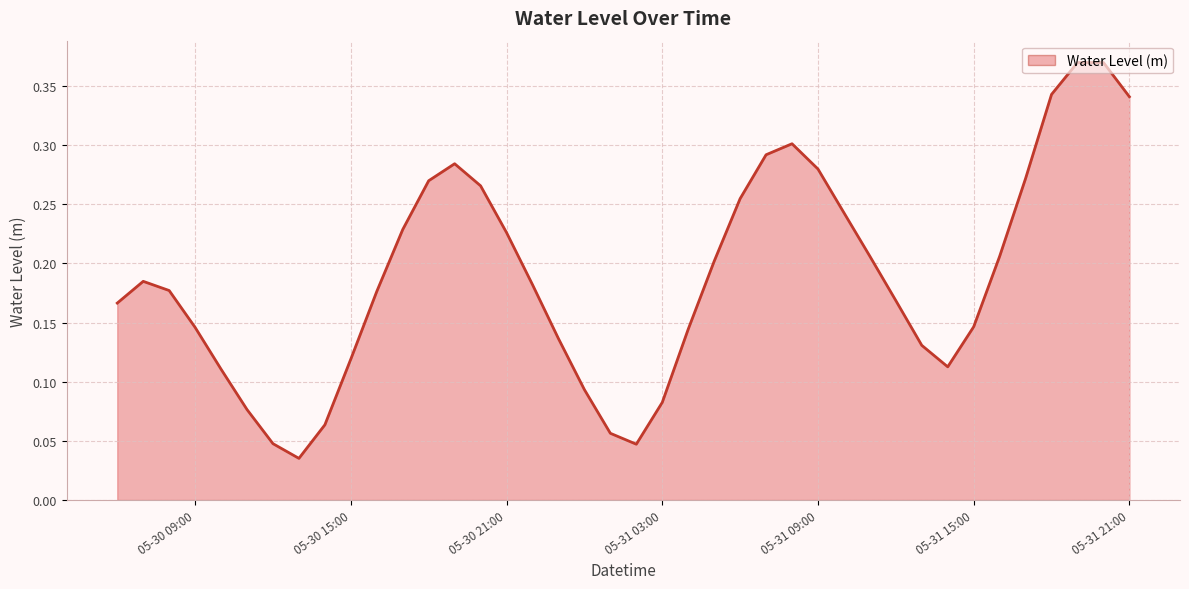

Reading left to right, extract all data points from this chart.

0.2	0.2	0.2	0.1	0.1	0.1	0.0	0.0	0.1	0.1	0.2	0.2	0.3	0.3	0.3	0.2	0.2	0.1	0.1	0.1	0.0	0.1	0.1	0.2	0.3	0.3	0.3	0.3	0.2	0.2	0.2	0.1	0.1	0.1	0.2	0.3	0.3	0.4	0.4	0.3